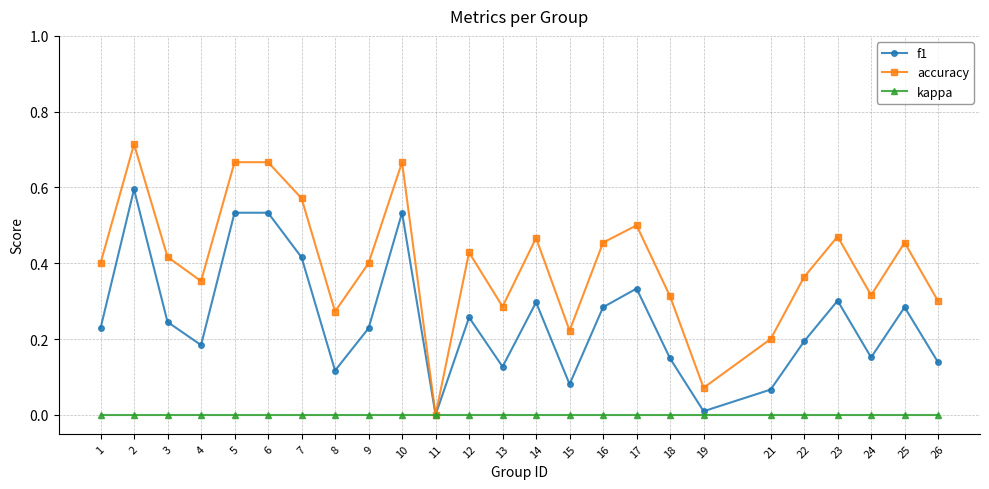

List the series in order of their overall mean, highest first.

accuracy, f1, kappa